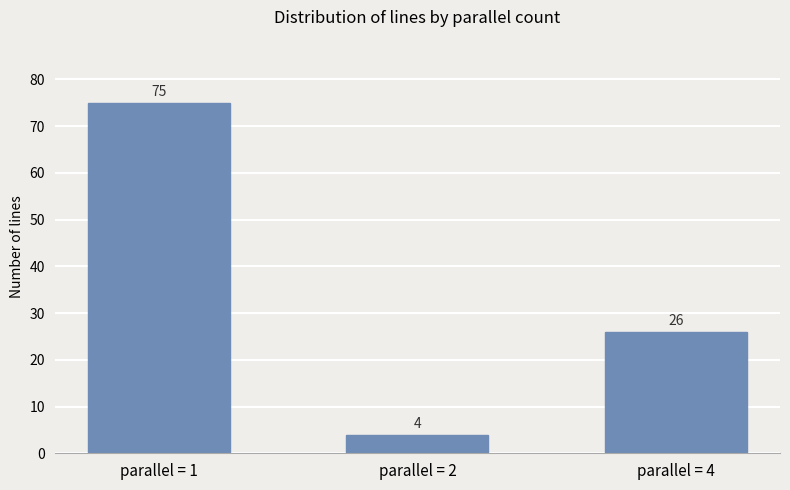

The chart shows a value of 17 at parallel = 4. True or false?

False